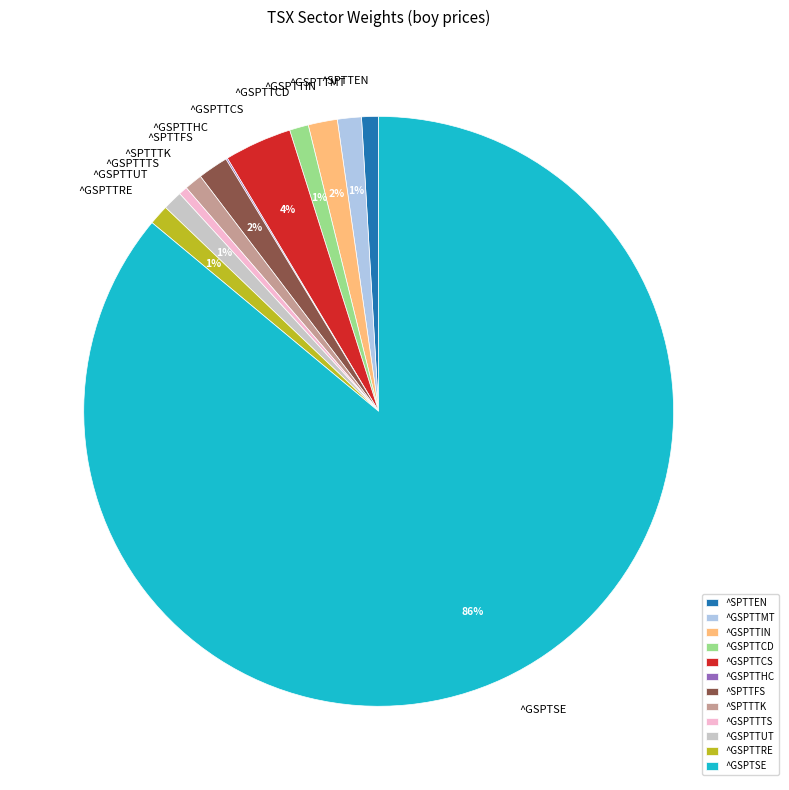

To the nearest percent, what is the difference between the largest and smallest slice percentages?

86%